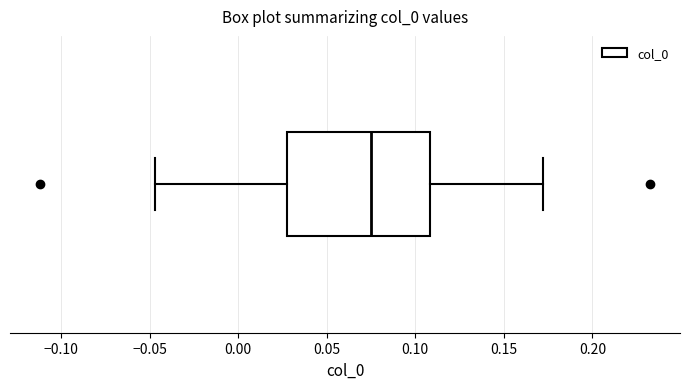

Read this box plot against the x-axis: the position of the median line, the range covered by the box, and the ends of both whiskers. The values are not printed on the chart, so give them approximately, as read against the axis.

median 0.075, box 0.025 to 0.110, whiskers -0.045 to 0.170